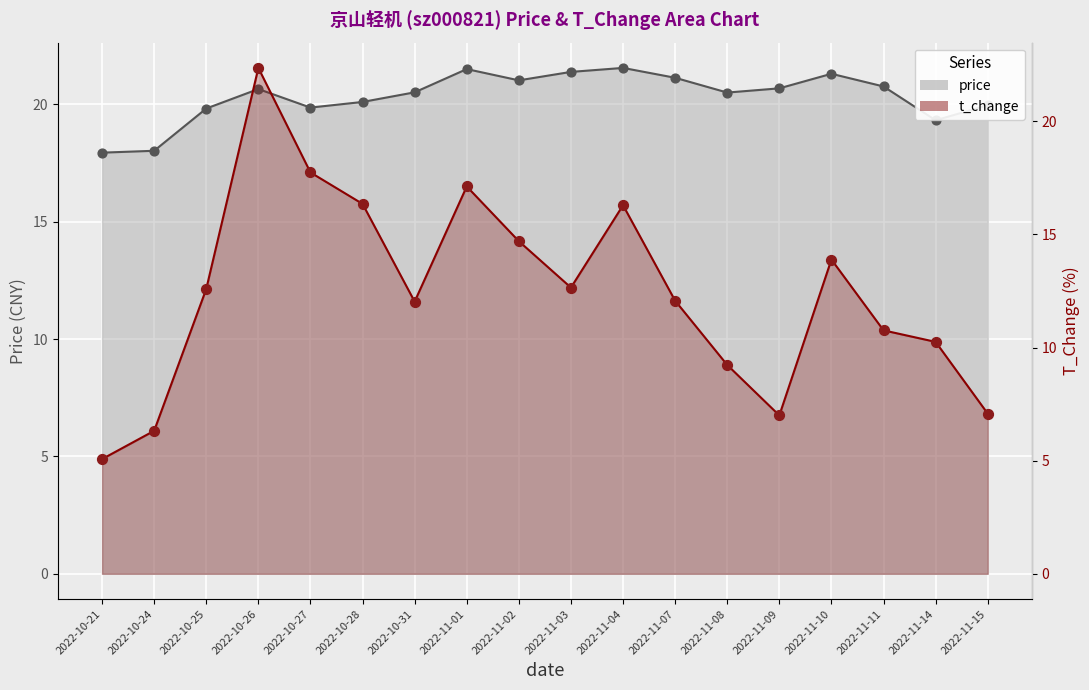

Which series has the widest spread of Y values?

t_change (line)